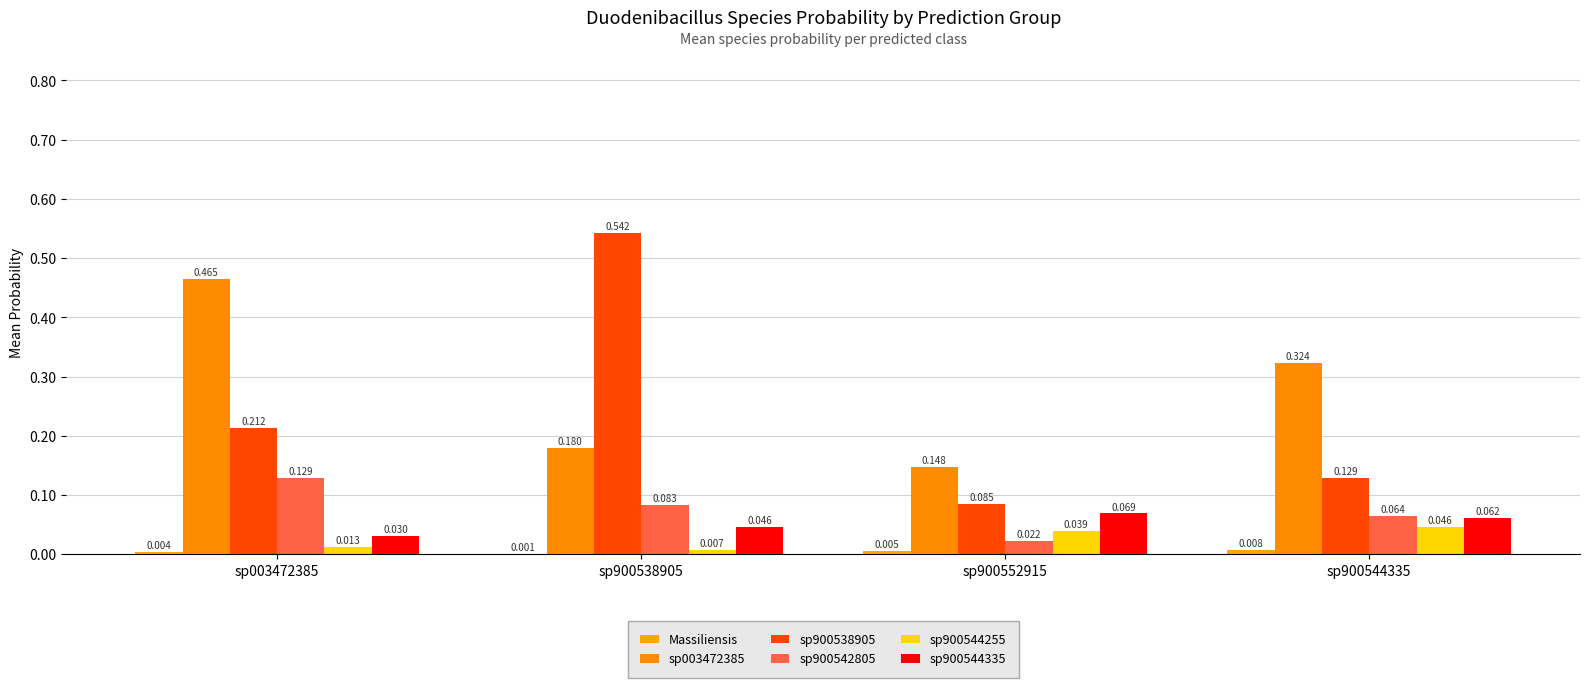

Reading right to left, extract all data points from this chart.

Massiliensis: 0.0	0.0	0.0	0.0
sp003472385: 0.3	0.1	0.2	0.5
sp900538905: 0.1	0.1	0.5	0.2
sp900542805: 0.1	0.0	0.1	0.1
sp900544255: 0.0	0.0	0.0	0.0
sp900544335: 0.1	0.1	0.0	0.0